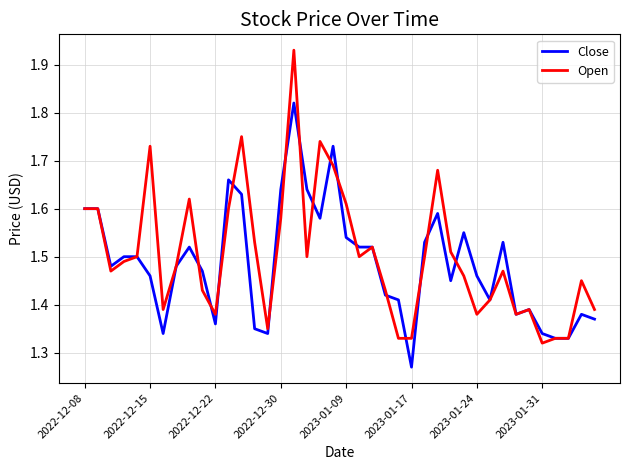

Does the chart display data point markers on the line(s)?

No